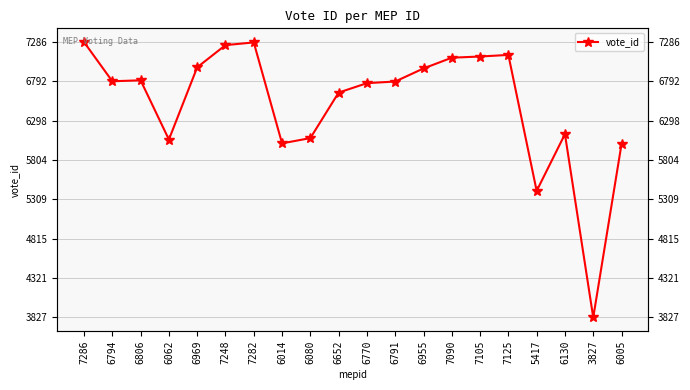

Which label corresponds to the largest value in the chart?

7286